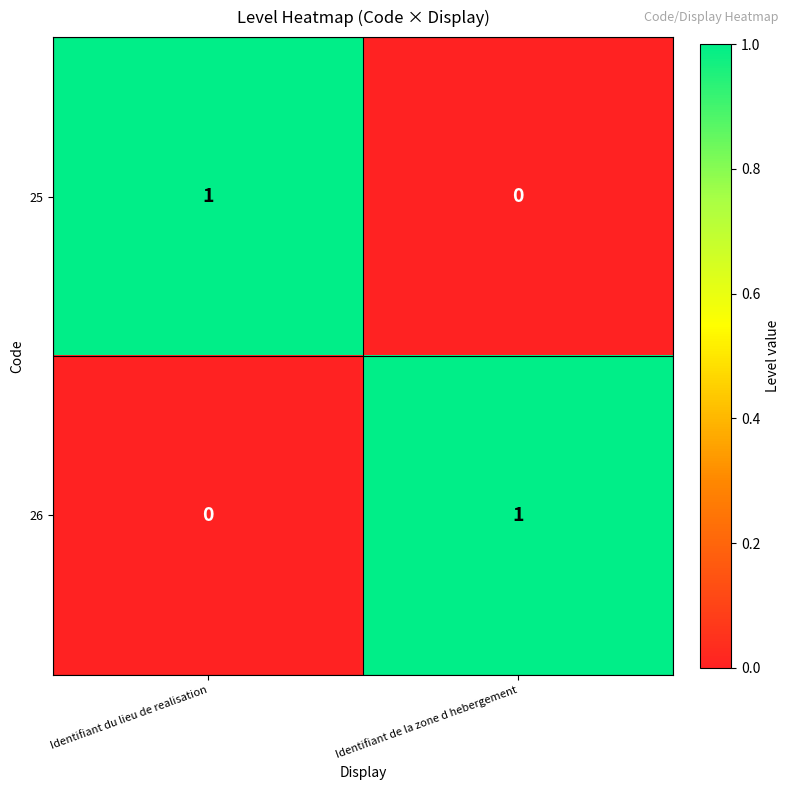

What is the greatest value displayed?

1